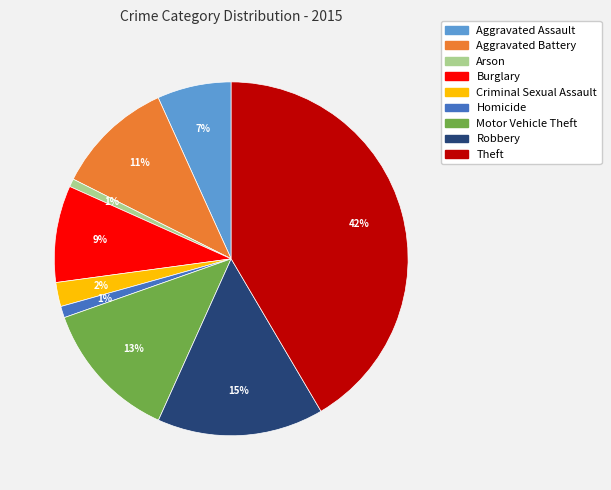

Do Robbery and Burglary together represent more than half of the pie?

No